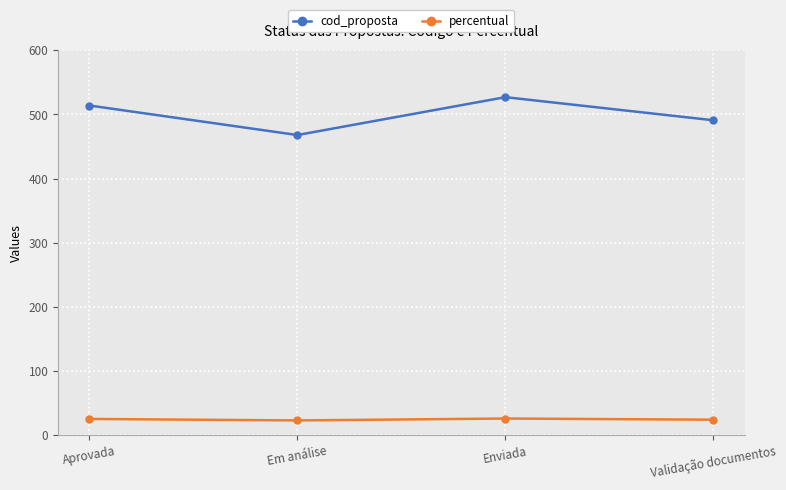

What is the label of the 4th point from the right?

Aprovada